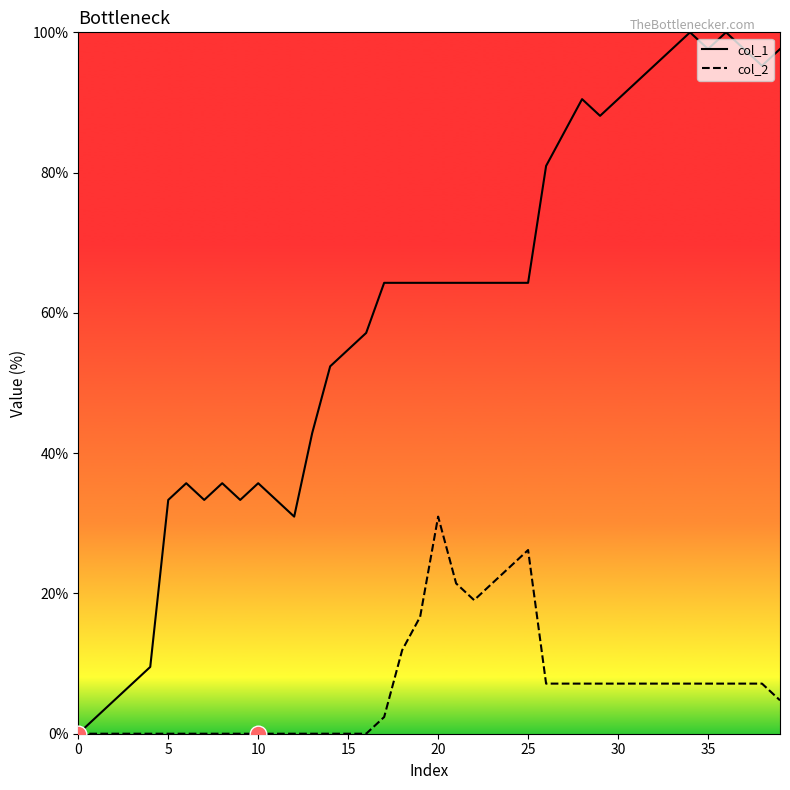

Rank the series by their average value, from highest to lowest.

col_1, col_2